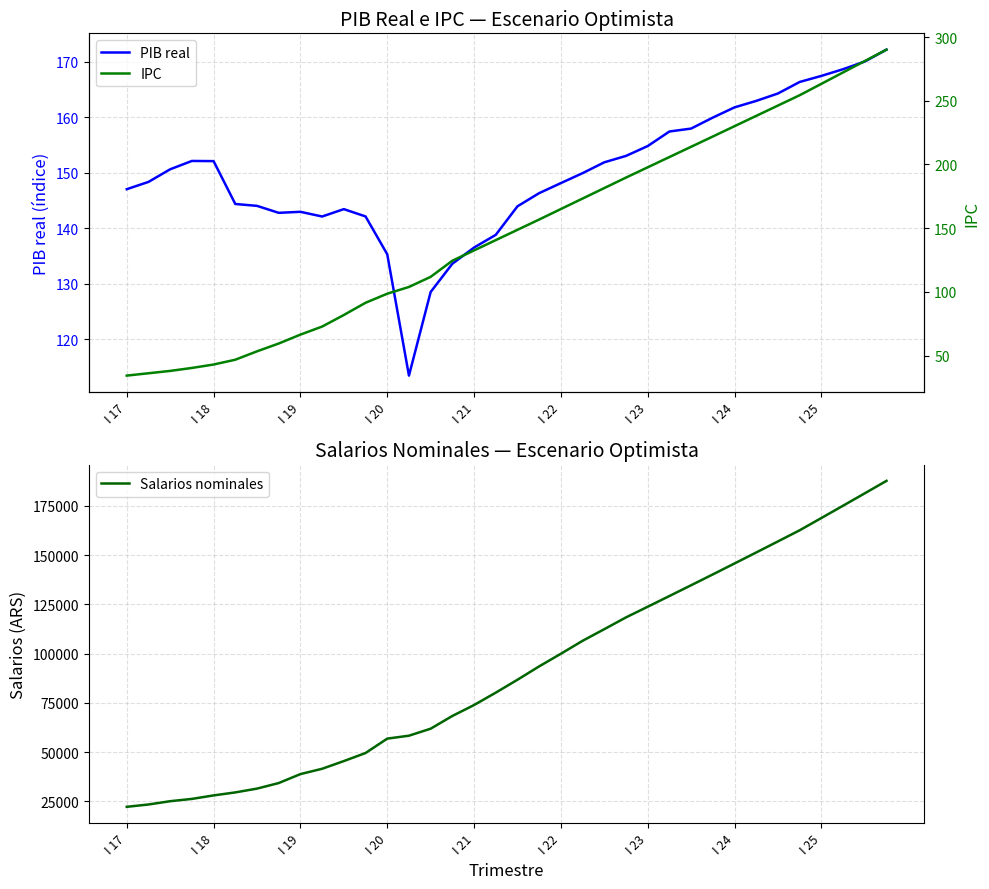

Reading right to left, extract all data points from this chart.

PIB real: 172.1	170.0	168.6	167.4	166.3	164.3	162.9	161.8	159.9	157.9	157.4	154.8	153.0	151.9	149.9	148.1	146.3	143.9	138.8	136.5	133.6	128.5	113.5	135.3	142.1	143.4	142.1	143.0	142.8	144.0	144.4	152.1	152.1	150.6	148.3	147.0
Salarios nominales: 187607.1	181289.6	175005.9	168756.0	162539.8	156899.2	151289.1	145709.5	140160.5	134665.8	129201.5	123767.6	118364.1	112383.5	106485.6	99920.0	93525.9	86735.0	80199.1	73910.4	68368.8	61909.9	58361.9	56872.9	49574.3	45485.2	41584.2	38884.4	34339.6	31523.6	29598.1	28072.3	26301.4	25136.3	23470.0	22285.5
IPC: 290.2	281.2	272.3	263.3	254.4	246.3	238.2	230.1	222.0	213.9	205.8	197.8	189.7	181.5	173.2	165.0	156.8	148.7	140.6	132.5	124.4	111.8	103.8	98.5	91.4	81.8	72.7	66.4	59.4	53.3	46.7	42.9	40.2	37.9	36.1	34.2